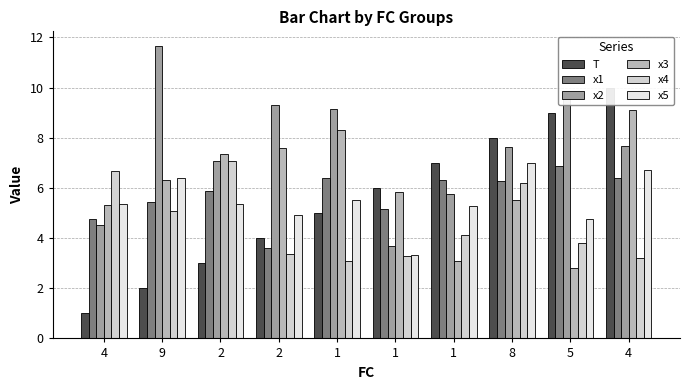

What are all the series names shown in the legend?

T, x1, x2, x3, x4, x5